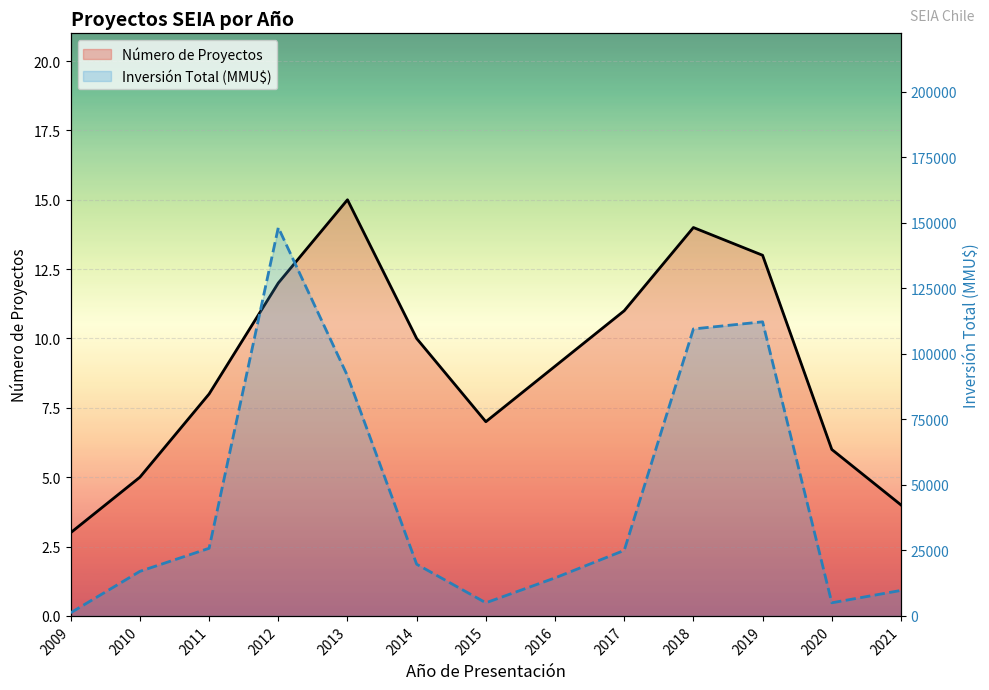

Read the Número de Proyectos value at 2019.

13